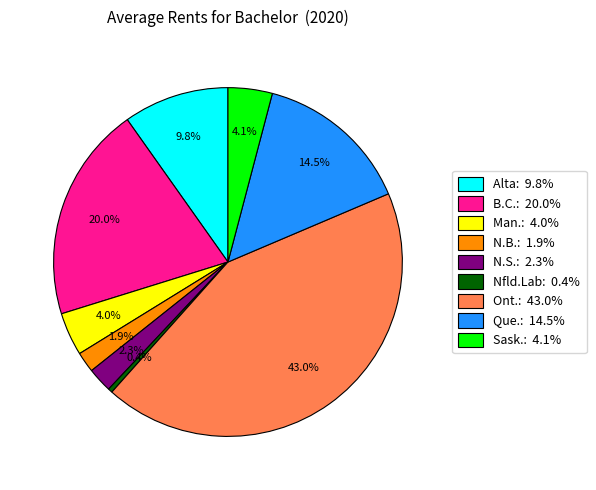

How many slices are in this pie chart?

9